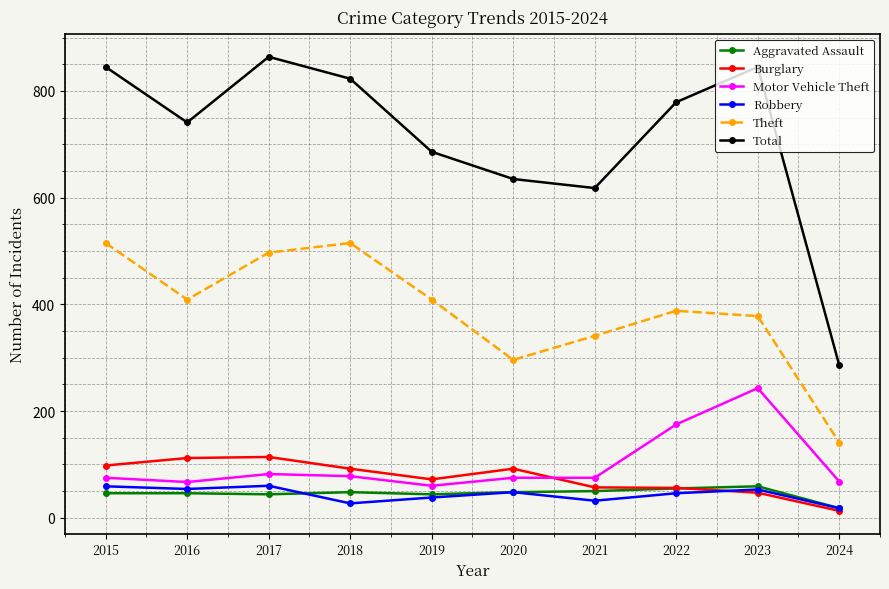

True or false: Motor Vehicle Theft has more than 1 interior local peaks.

True